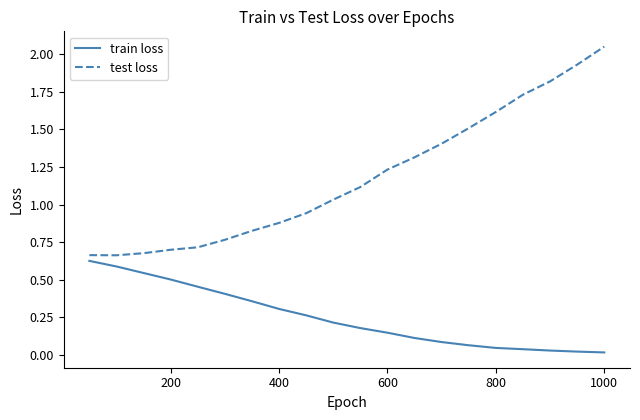

At how many categories does at least one series exceed 1?

11